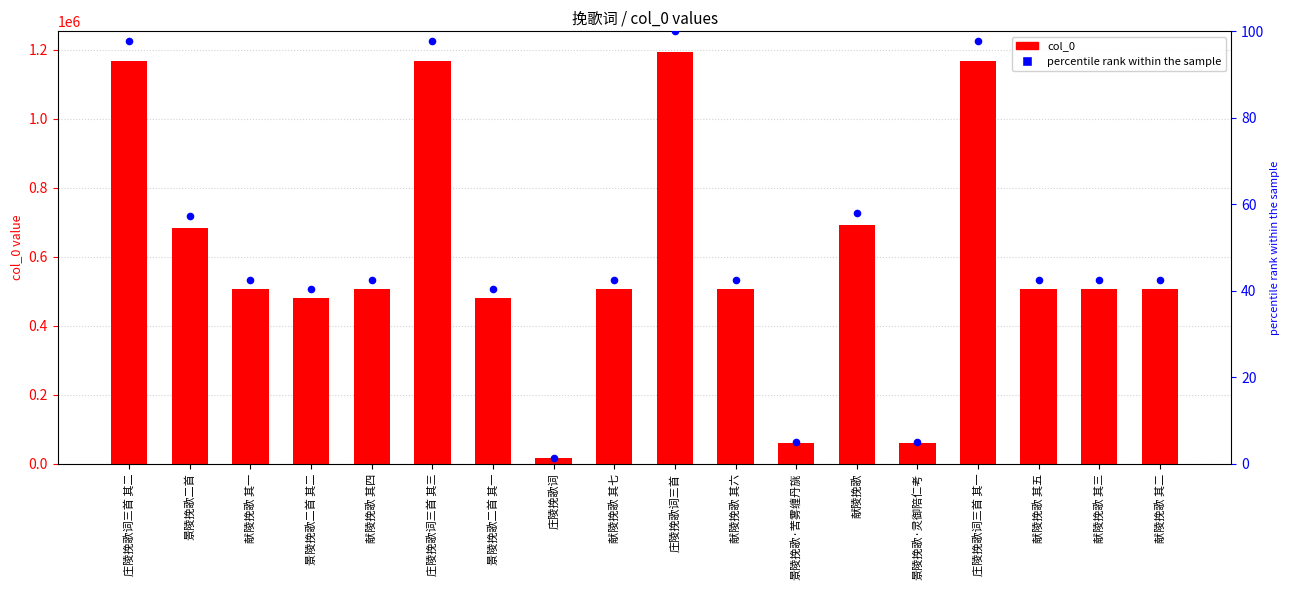

What is the total value across all series at 庄陵挽歌词三首?

1194465.0